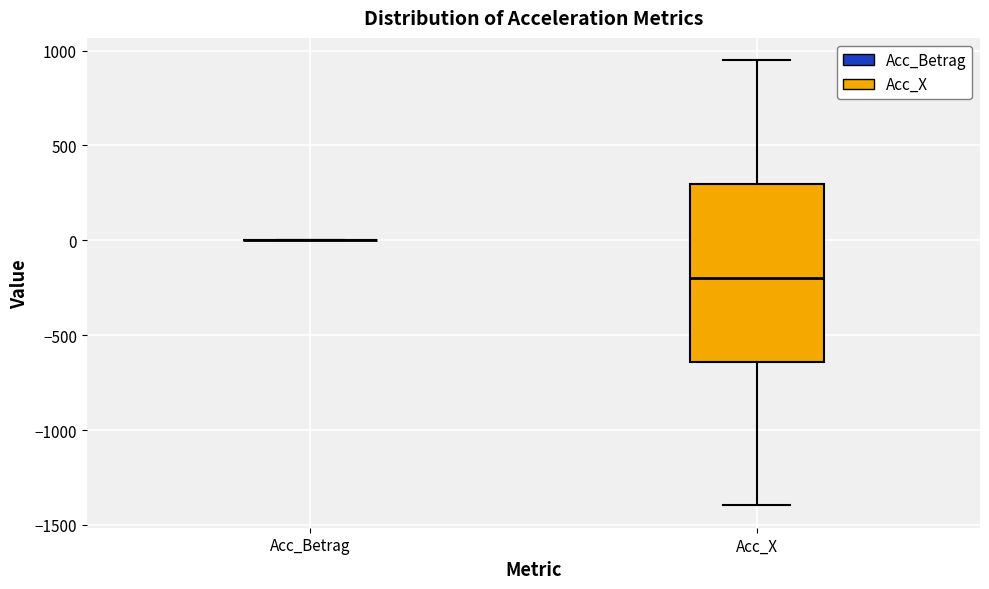

Which box is the tallest, from its lower edge to its upper edge?

Acc_X